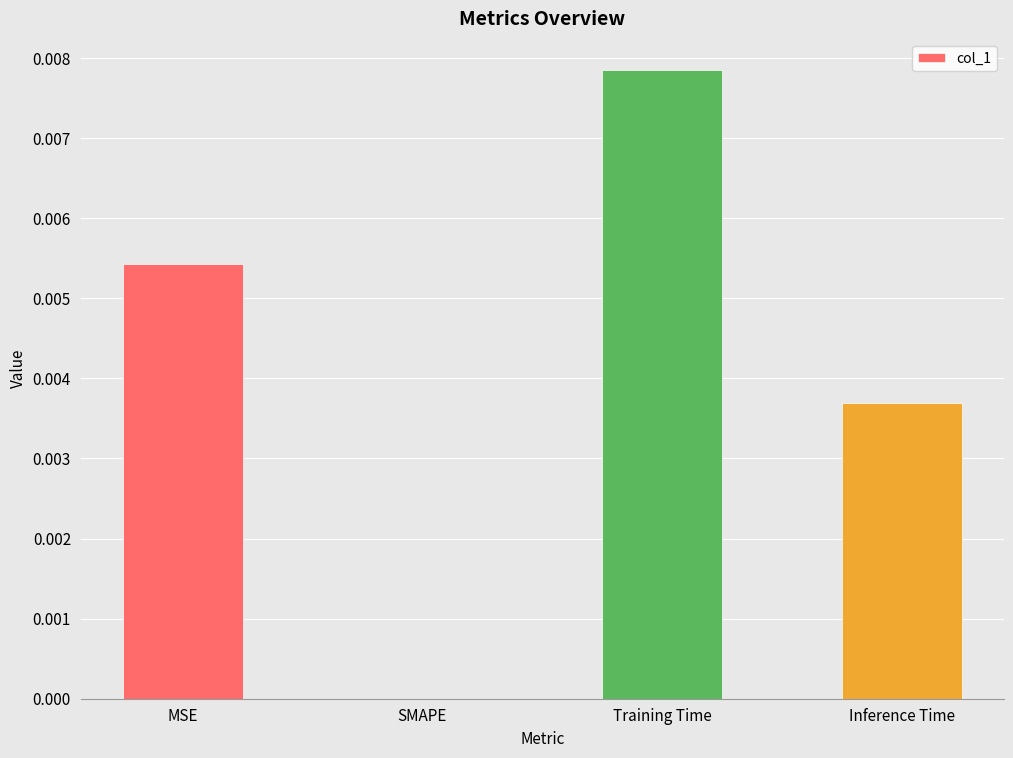

Which has a higher value, Inference Time or SMAPE?

Inference Time